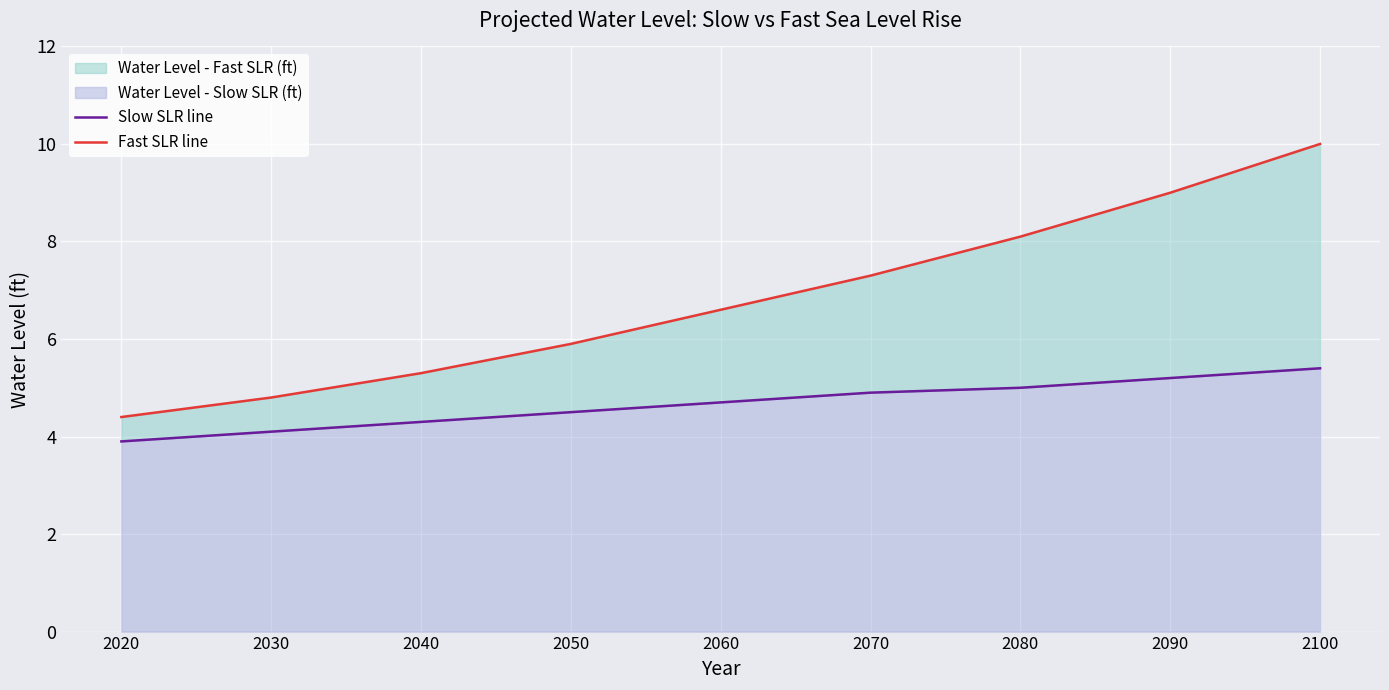

Reading right to left, what are all the values shown in this chart?

Slow SLR line: 5.4	5.2	5.0	4.9	4.7	4.5	4.3	4.1	3.9
Fast SLR line: 10.0	9.0	8.1	7.3	6.6	5.9	5.3	4.8	4.4